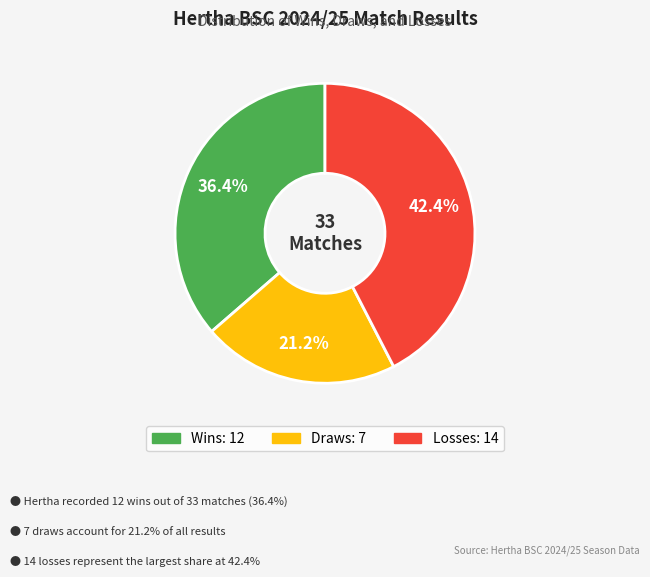

Is there a majority slice in this chart?

No